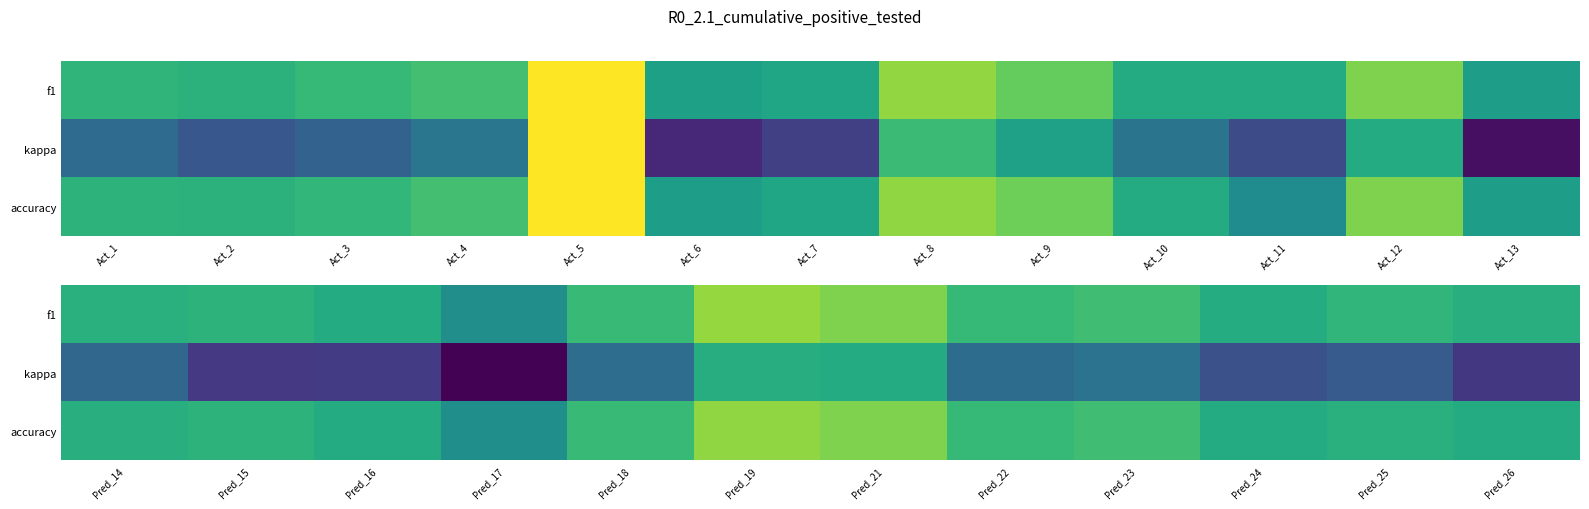

Which series has the widest spread of values?

kappa